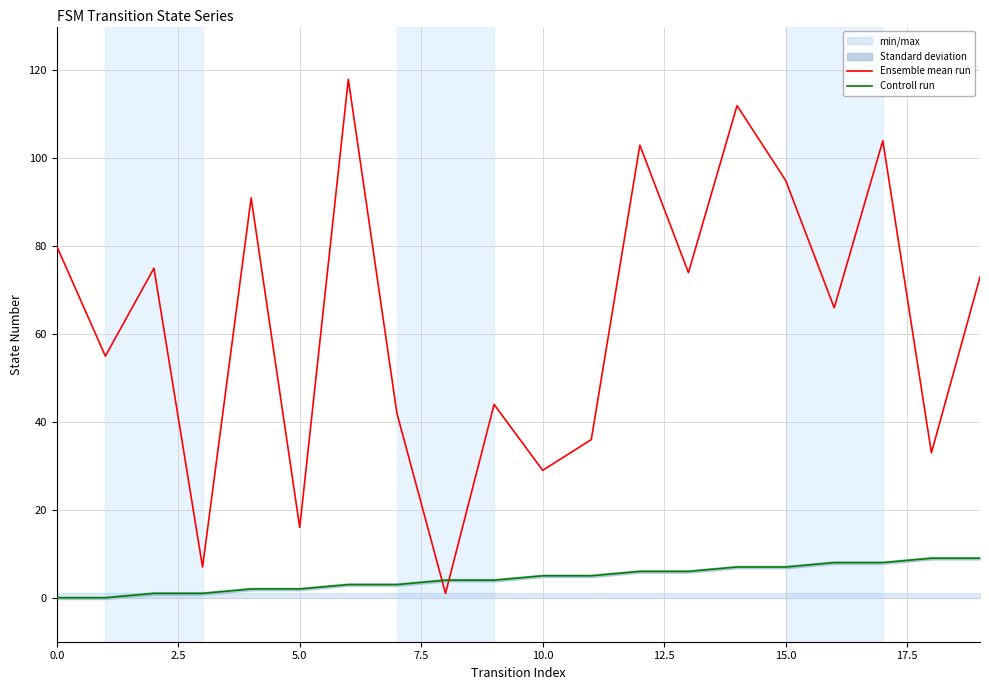

Which series ends up on top after the final intersection of Ensemble mean run and Controll run?

Ensemble mean run